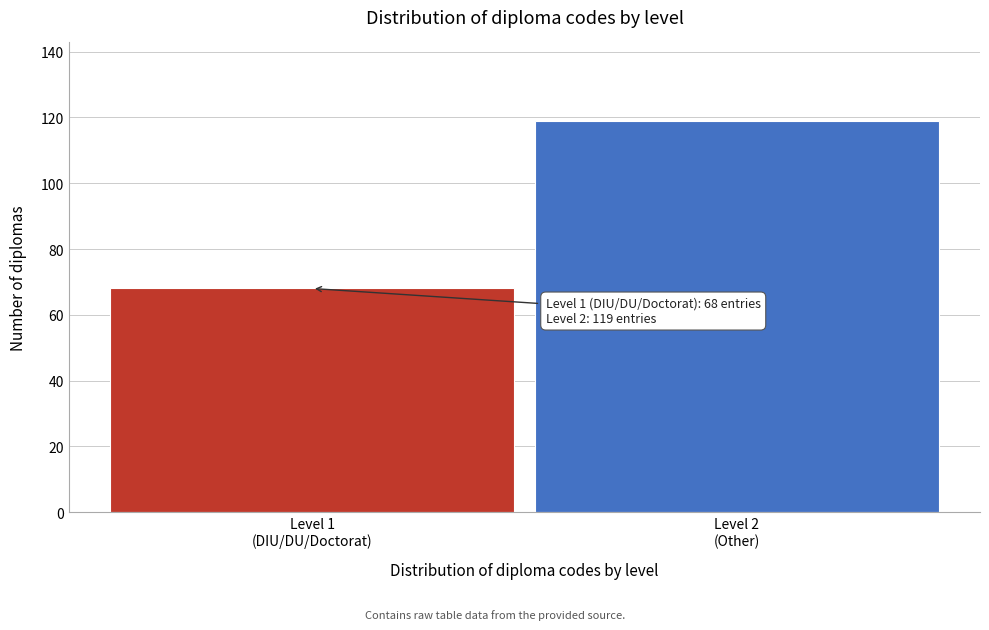

Reading left to right, extract all data points from this chart.

68	119